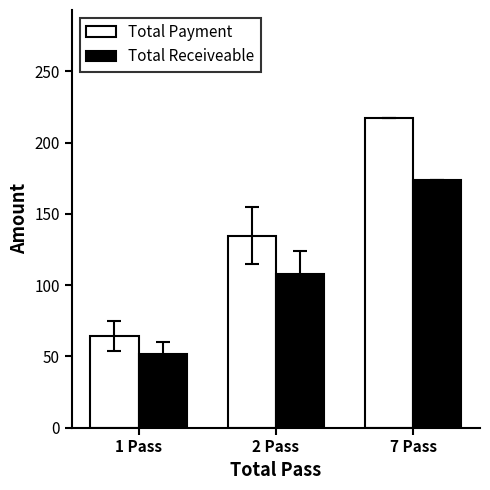

Where does the Total Receiveable series first go above 107?

2 Pass